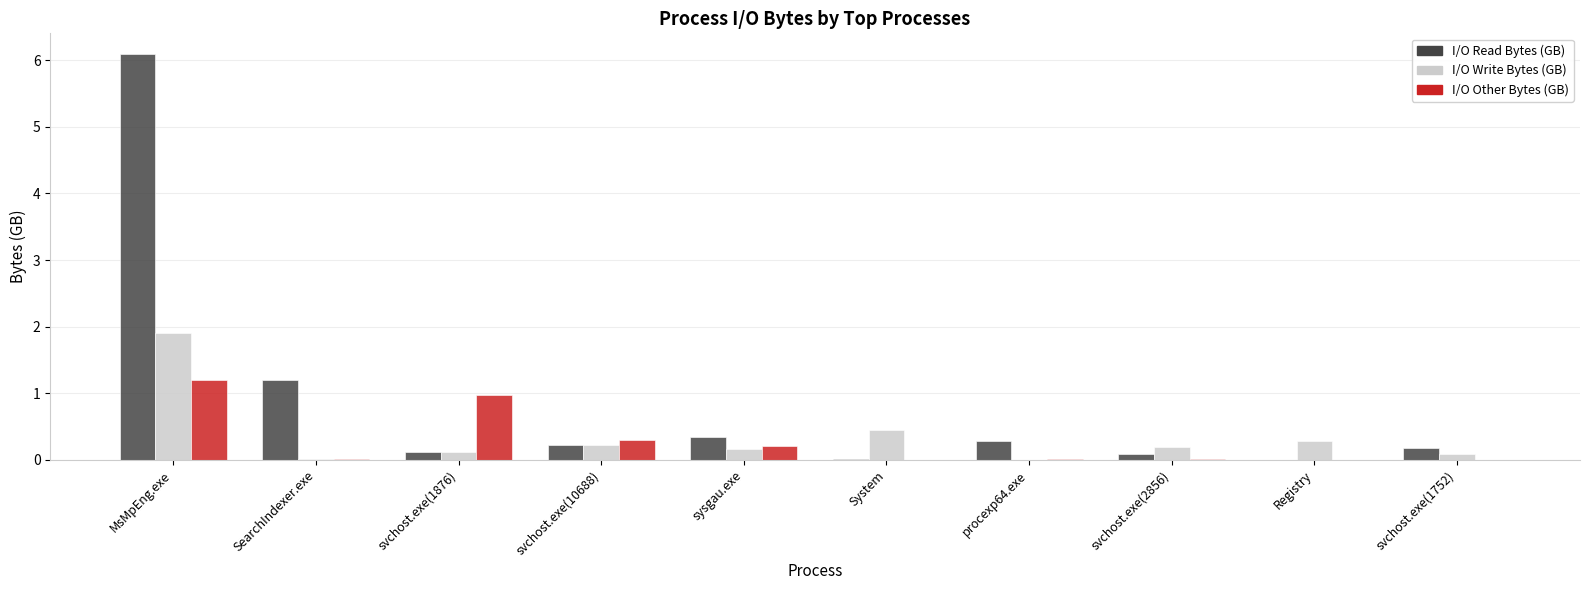

At which category is the sum across all series the highest?

MsMpEng.exe